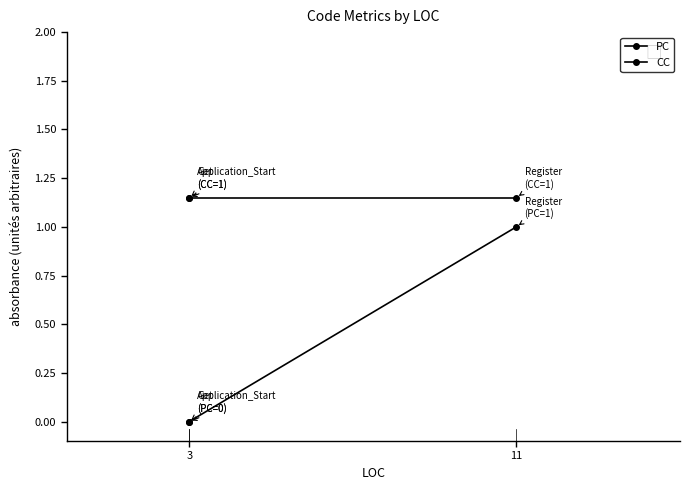

True or false: CC has a value of 1.1 at 3.

True